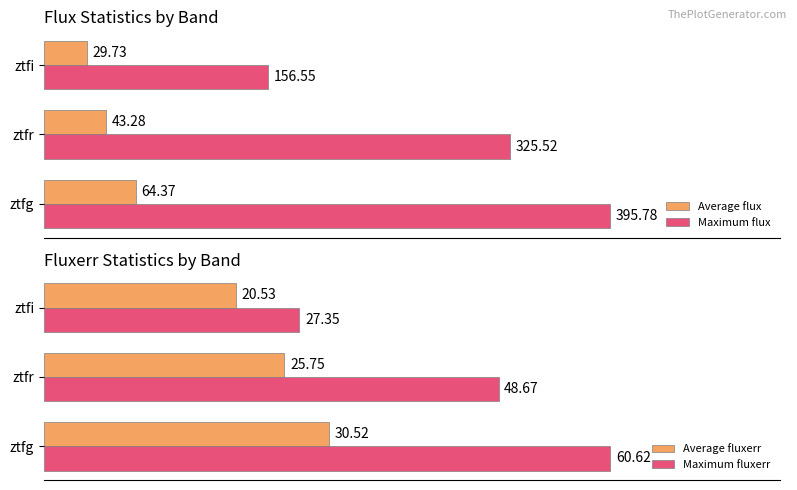

What are all the series names shown in the legend?

Average flux, Maximum flux, Average fluxerr, Maximum fluxerr